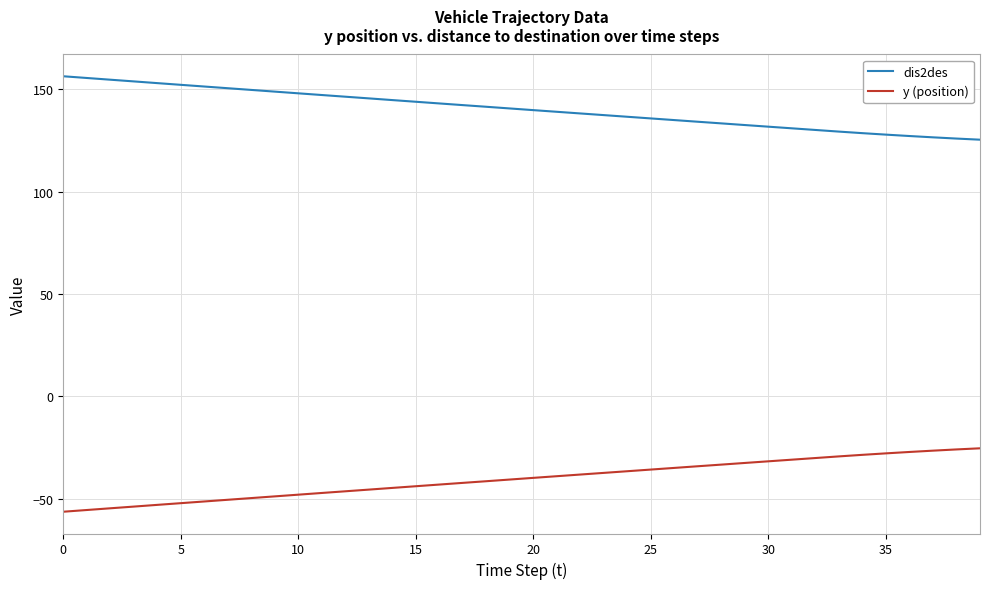

Does the chart display data point markers on the line(s)?

No